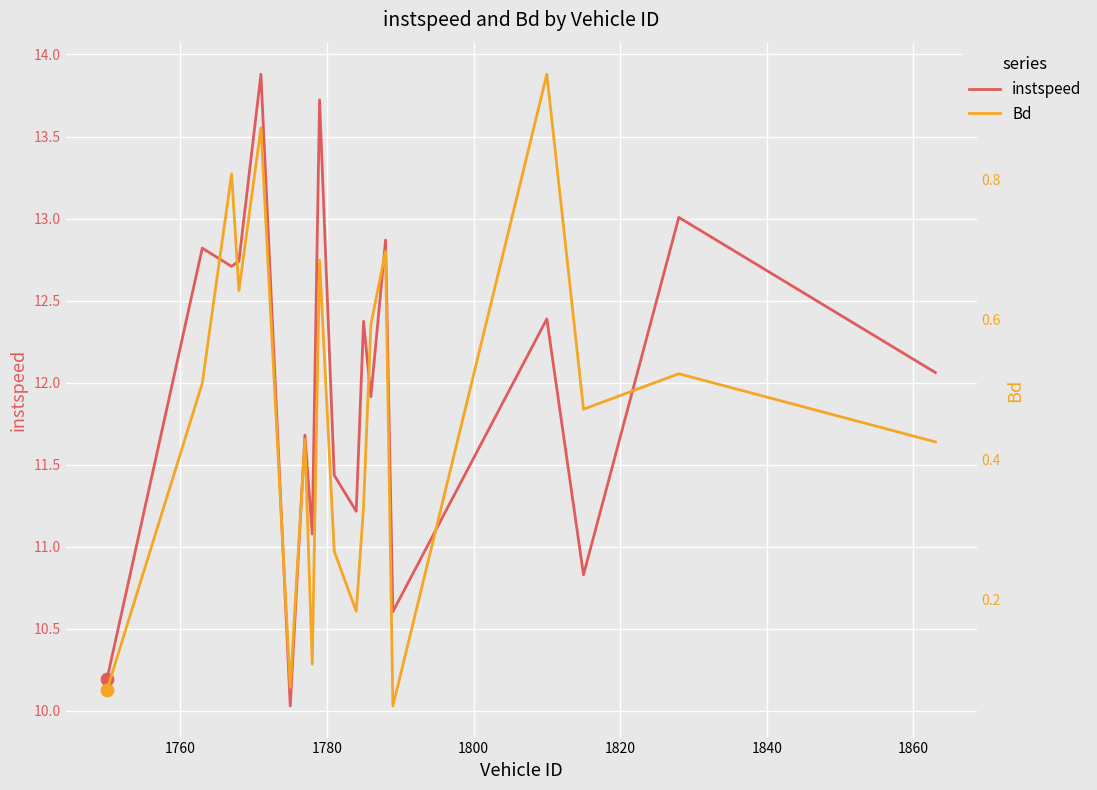

What are all the series names shown in the legend?

instspeed, Bd